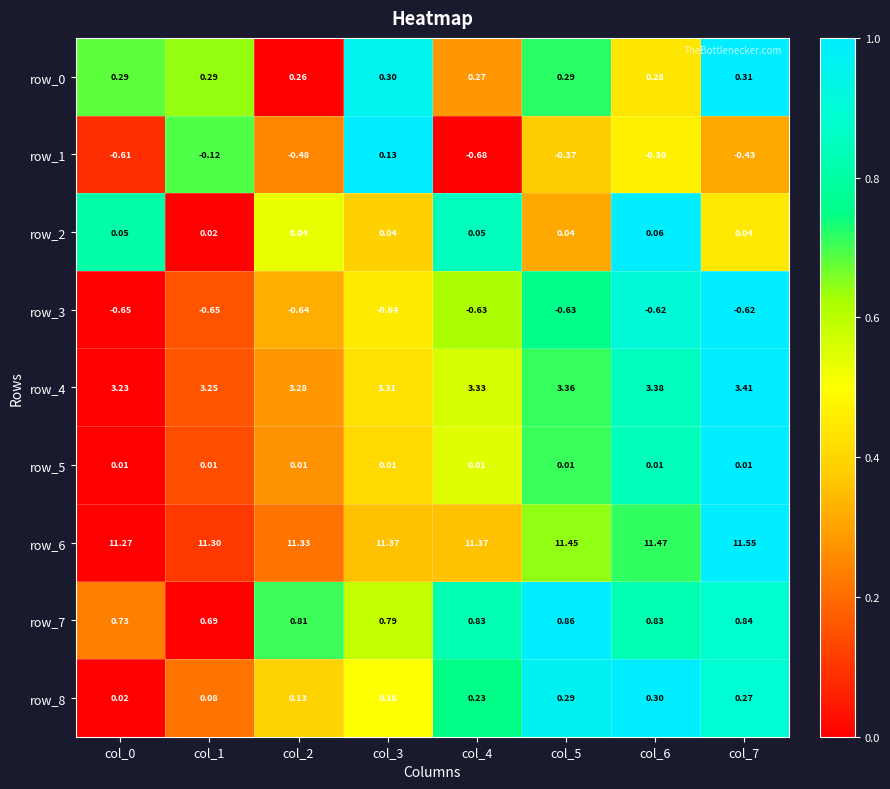

What is the greatest value displayed?

11.6